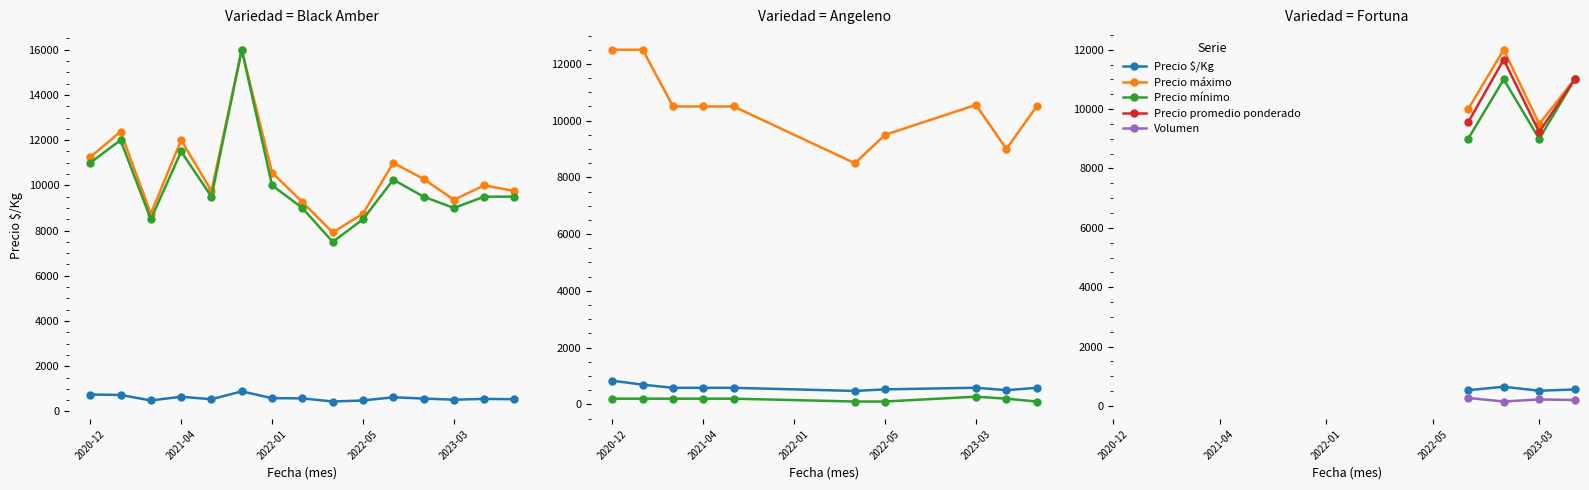

True or false: Volumen and Precio mínimo intersect in this chart.

False